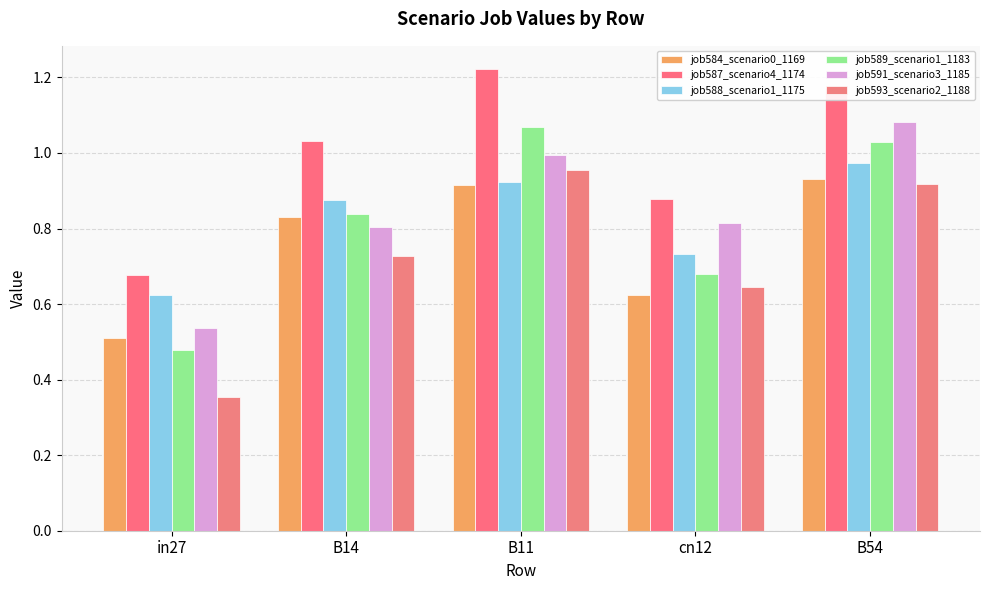

At how many categories does at least one series exceed 0?

5